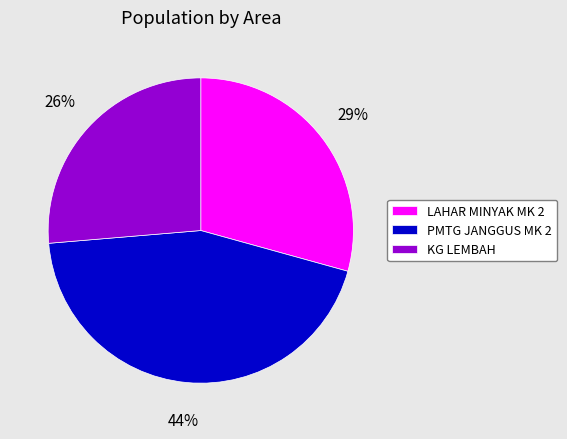

To the nearest percent, what is the difference between the largest and smallest slice percentages?

18%